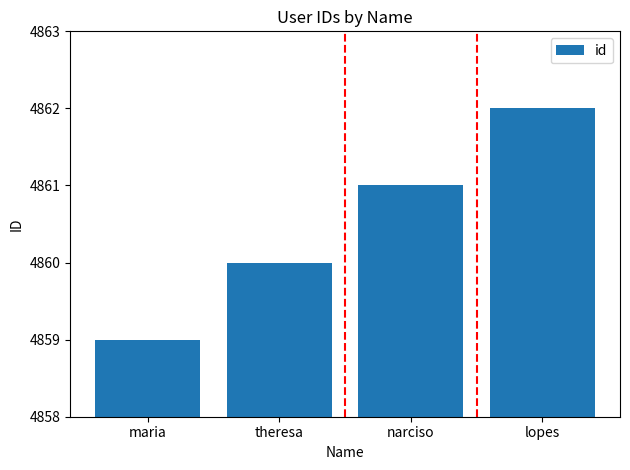

How many values are below 4861?

2